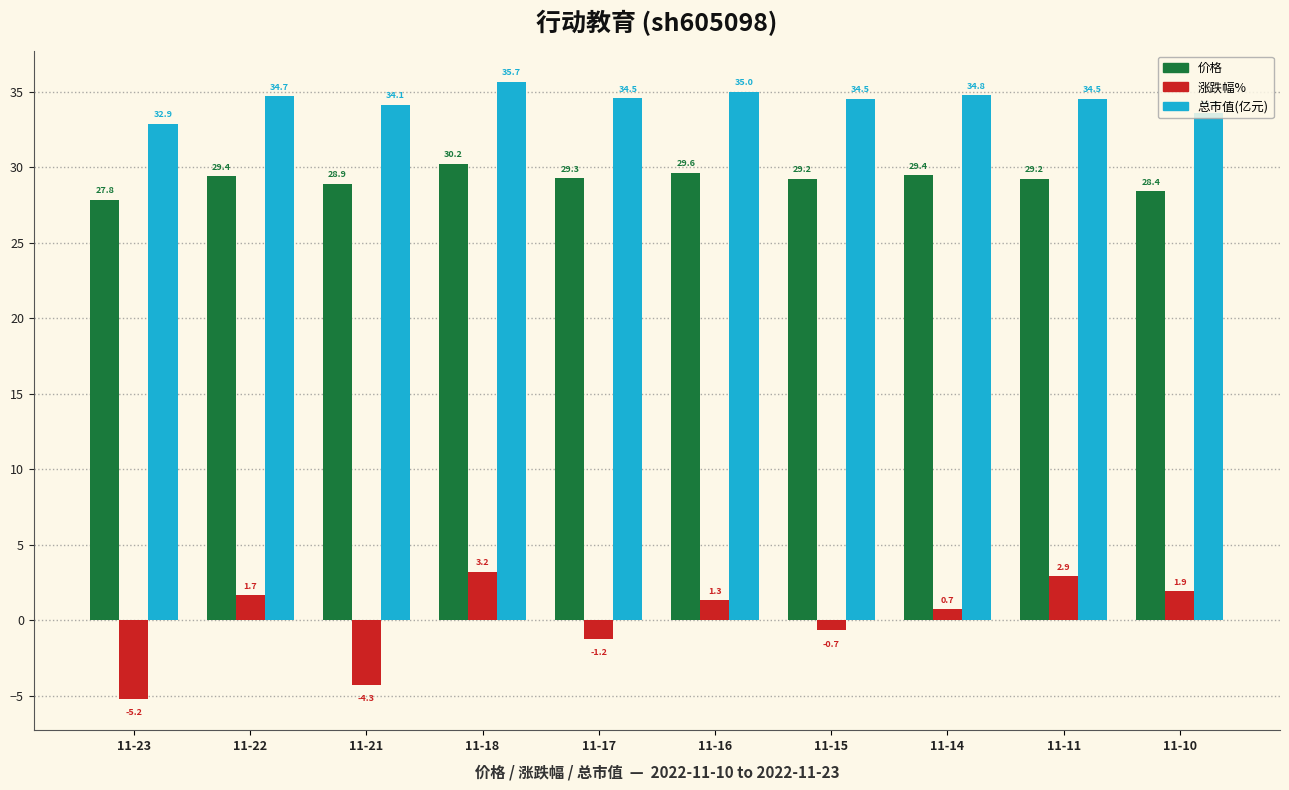

Between 11-21 and 11-16, which series saw the biggest shift?

涨跌幅%